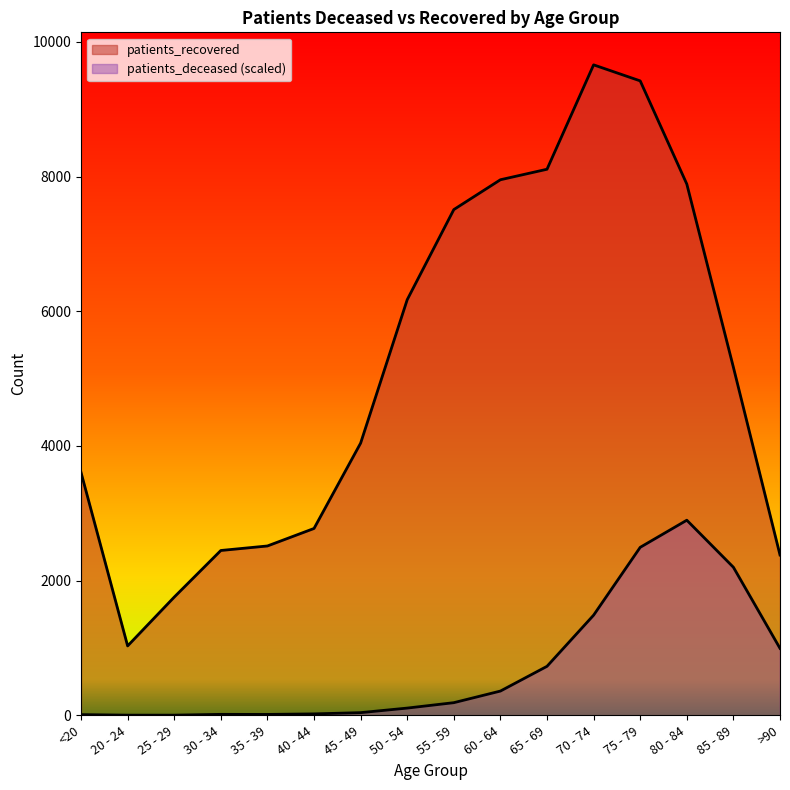

Reading left to right, what are all the values shown in this chart?

patients_deceased: 10.8	2.9	2.9	14.7	13.7	21.6	40.2	107.8	188.1	360.6	728.1	1487.6	2494.9	2897.7	2199.0	994.6
patients_recovered: 3607.0	1031.0	1756.0	2448.0	2515.0	2775.0	4042.0	6172.0	7510.0	7953.0	8109.0	9659.0	9421.0	7889.0	5168.0	2381.0